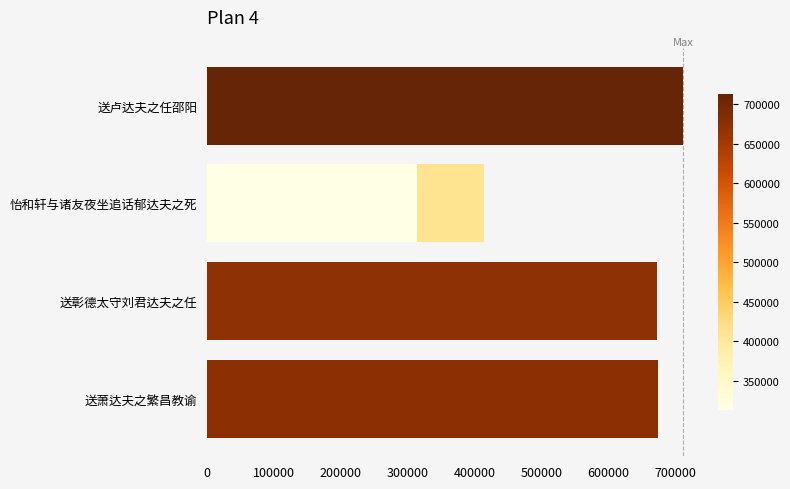

What is the maximum value shown in the chart?

712457